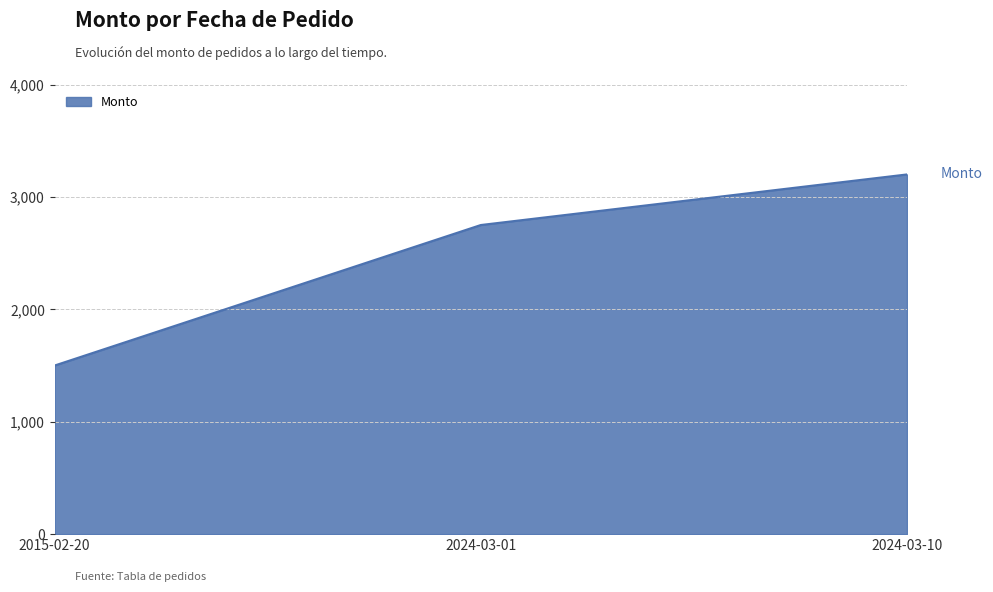

Reading right to left, extract all data points from this chart.

3200	2750	1500